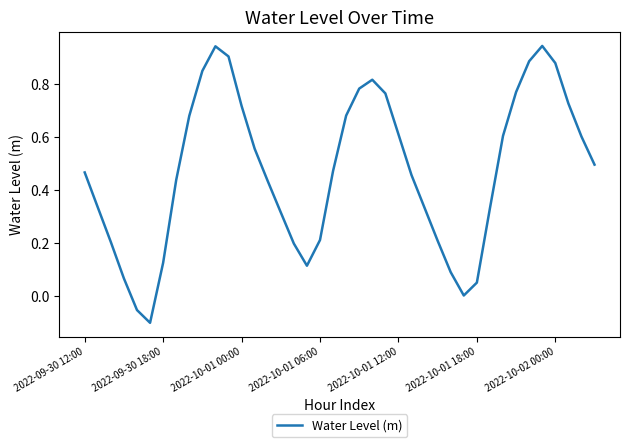

Is it true that the value at 2022-10-01 06:00 is 0.2?

True